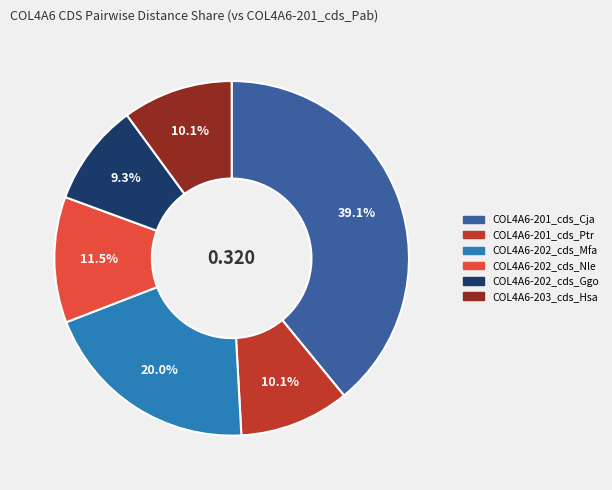

To the nearest percent, what portion does COL4A6-202_cds_Ggo represent?

9%